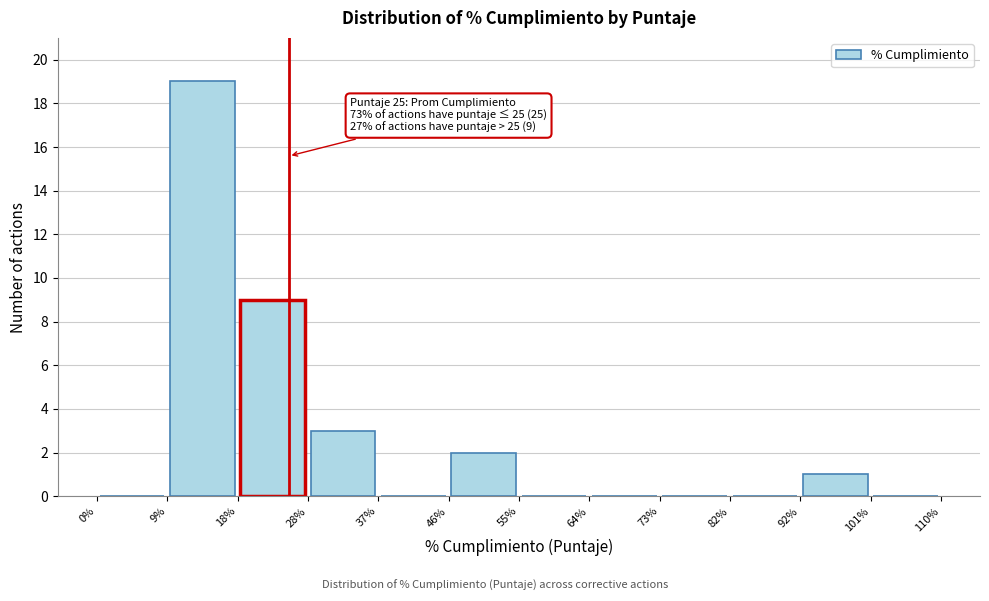

Which range on the x-axis has the tallest bar?

9% to 18%